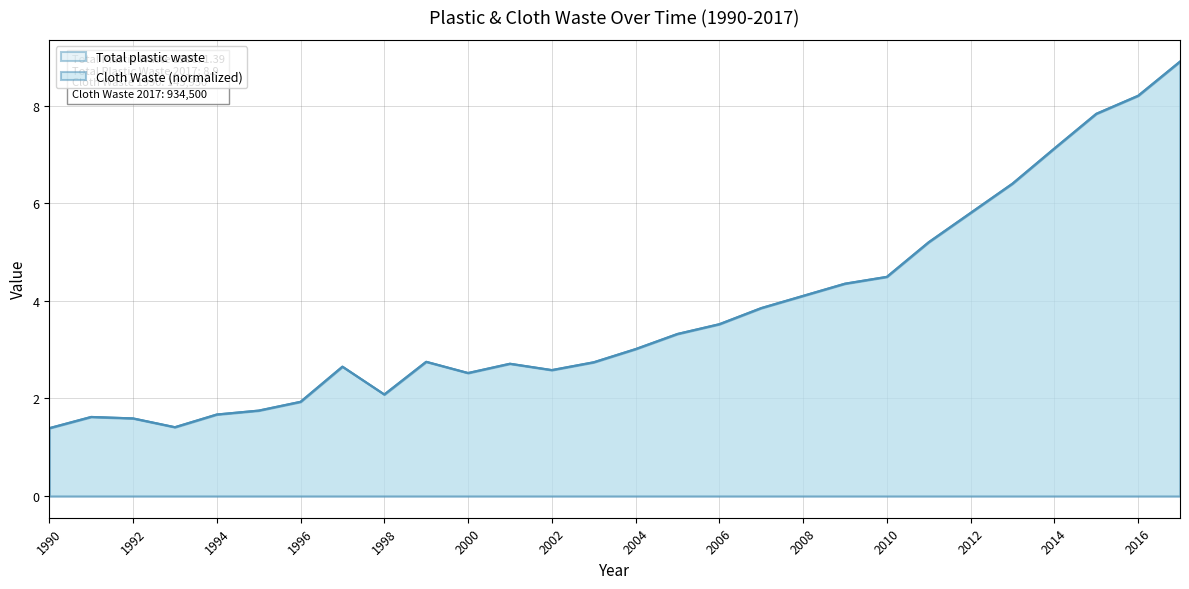

What is the maximum value shown in the chart?

8.9